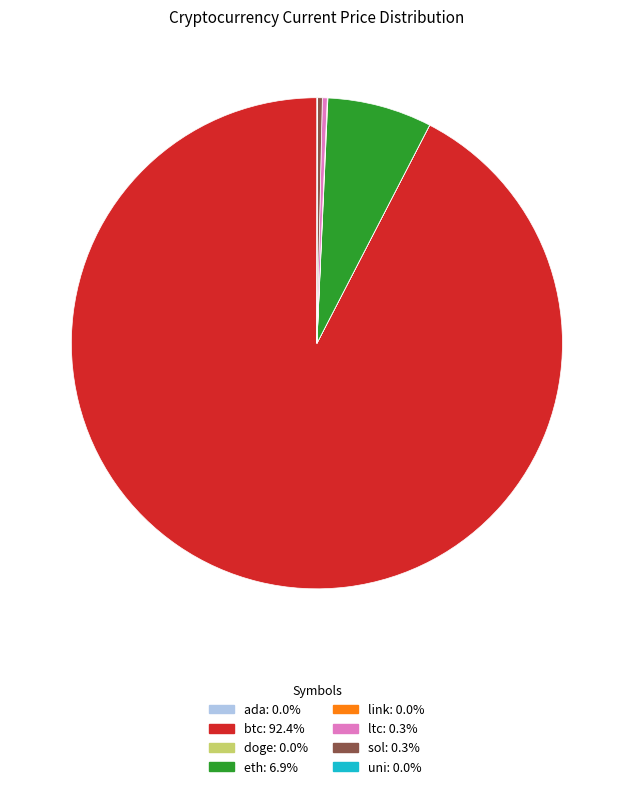

Which has a higher value, eth or ltc?

eth